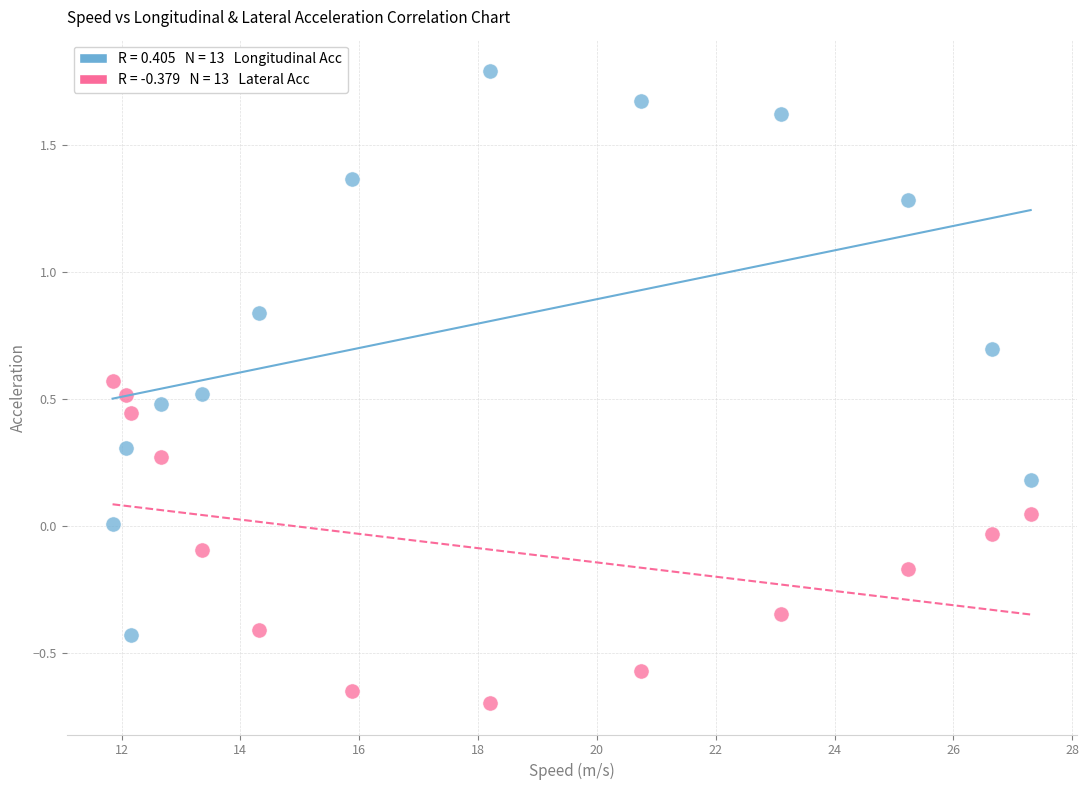

Across all data points, what is the range of Y values (max minus min)?

2.5